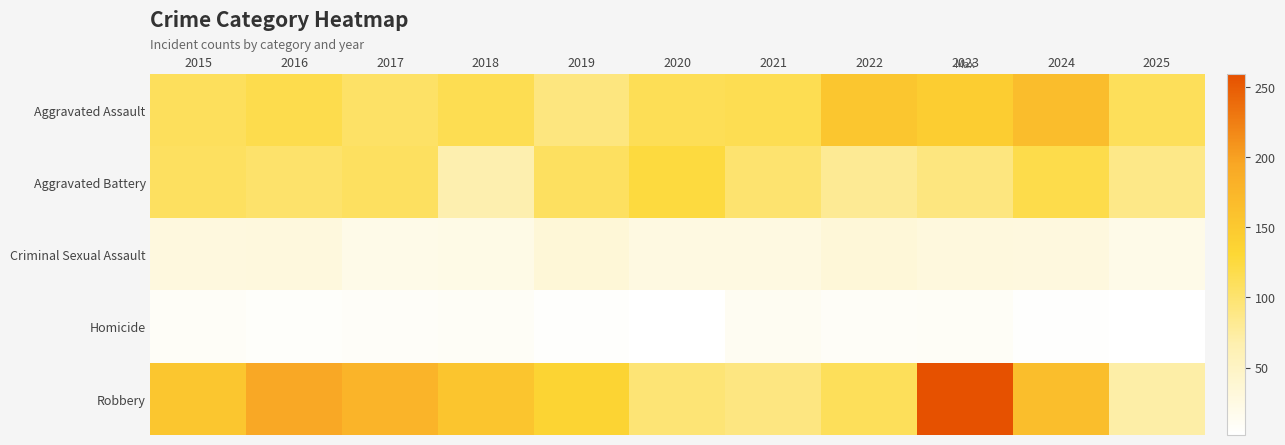

List the series in order of their peak value, highest first.

Robbery, Aggravated Assault, Aggravated Battery, Criminal Sexual Assault, Homicide